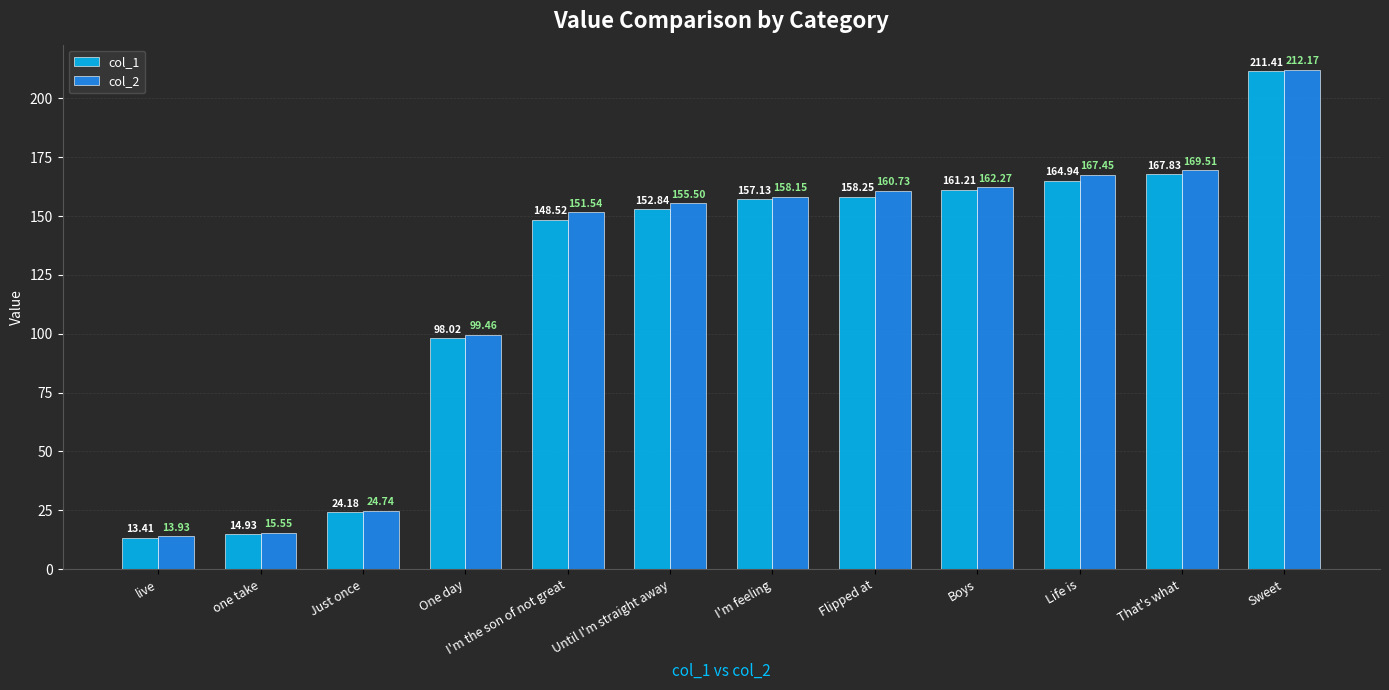

What is the spread (max minus min) of values at Until I'm straight away?

2.7